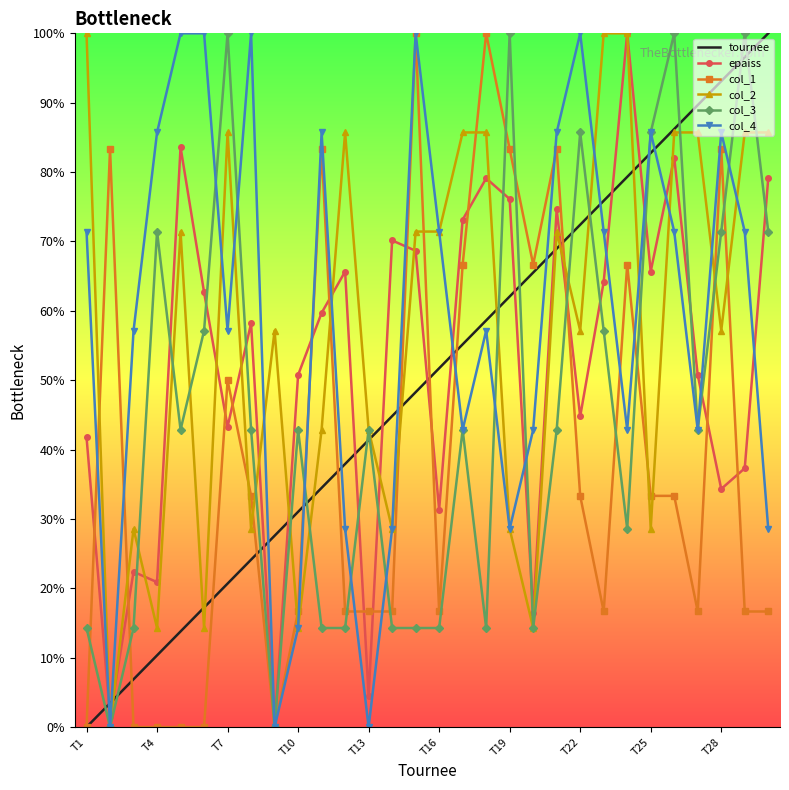

What are all the series names shown in the legend?

tournee, epaiss, col_1, col_2, col_3, col_4